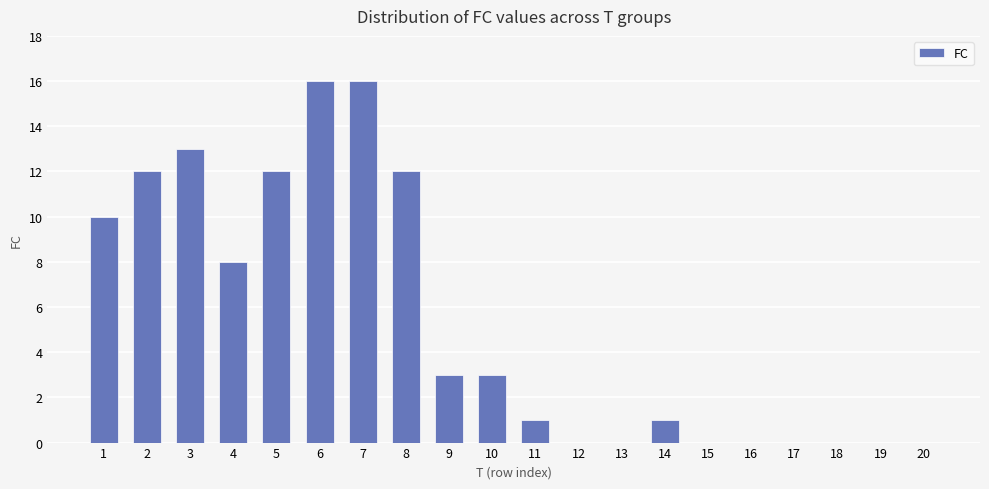

What is the sum of all values?

107